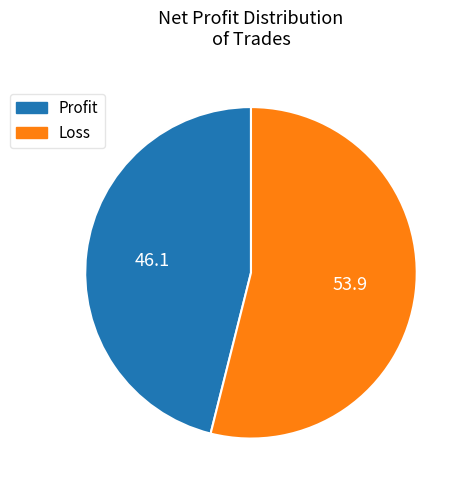

Is there any slice that represents more than half of the pie?

Yes